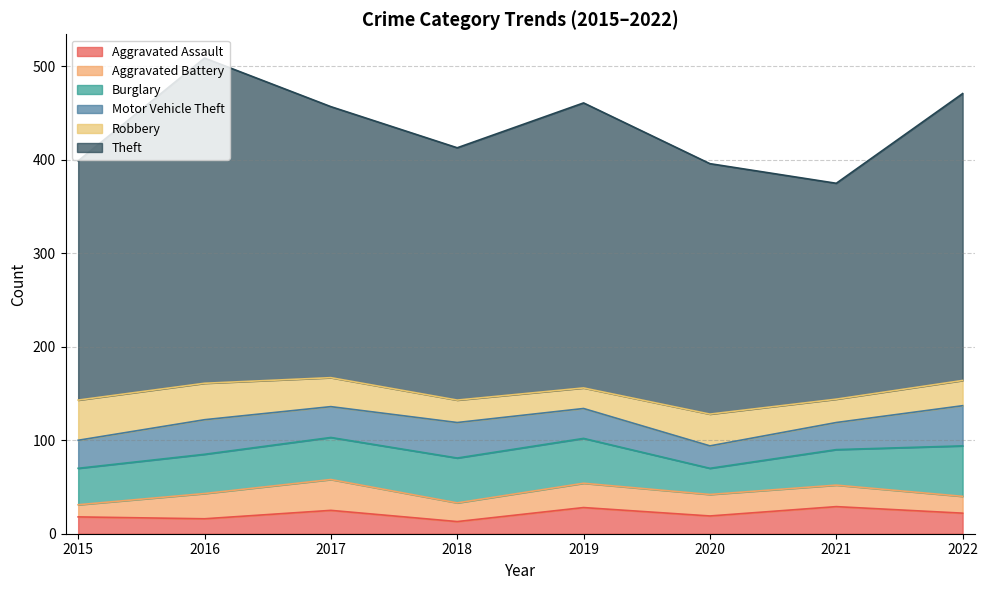

What is the minimum value for Robbery?

22